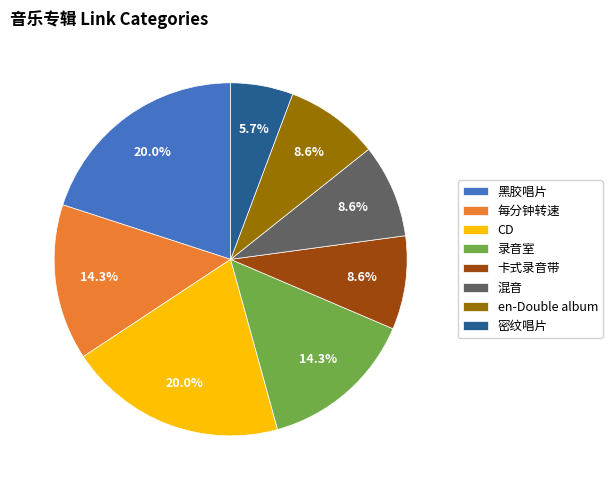

To the nearest percent, what is the combined percentage of 录音室 and 密纹唱片?

20%